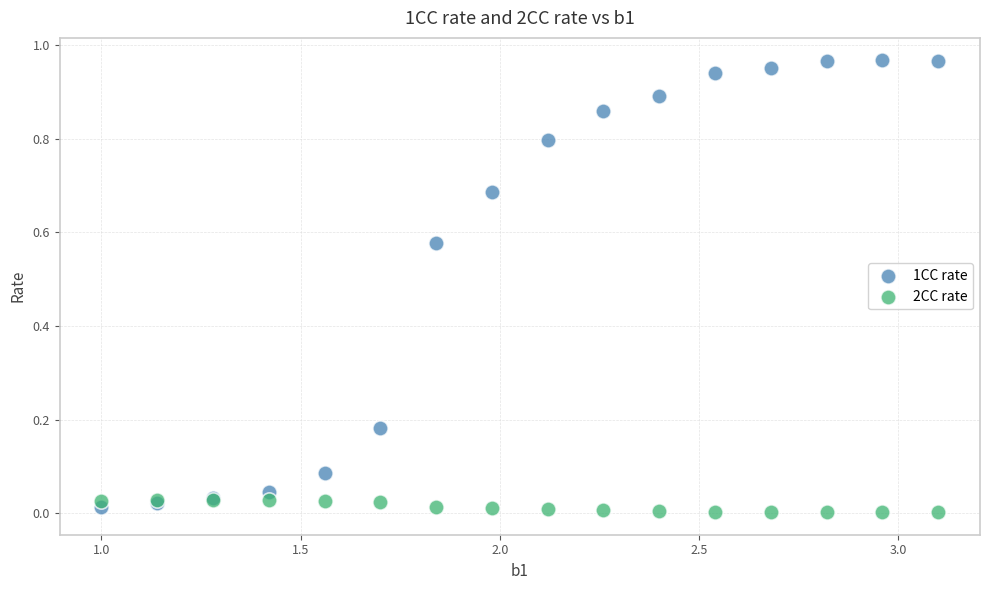

Which series has the largest Y range (max minus min)?

1CC rate